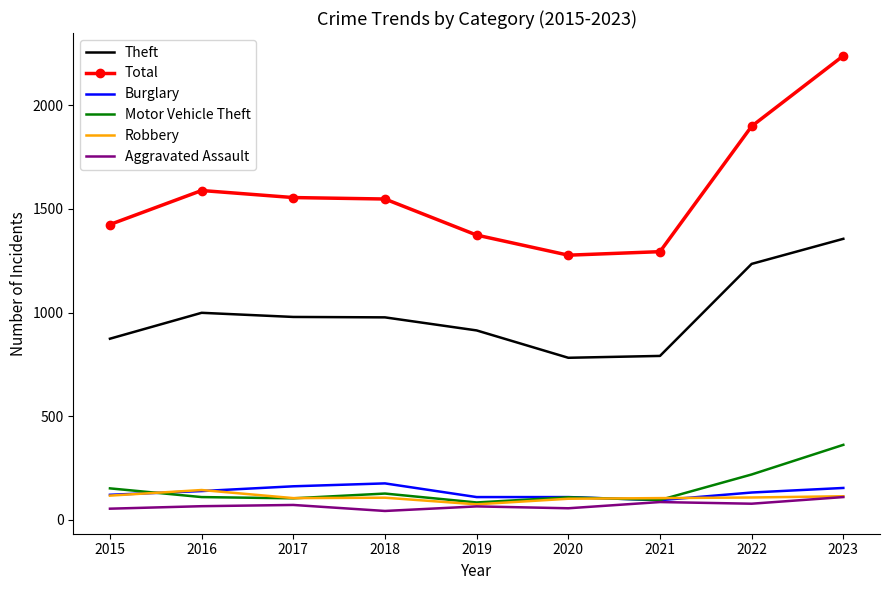

True or false: Total and Burglary intersect in this chart.

False